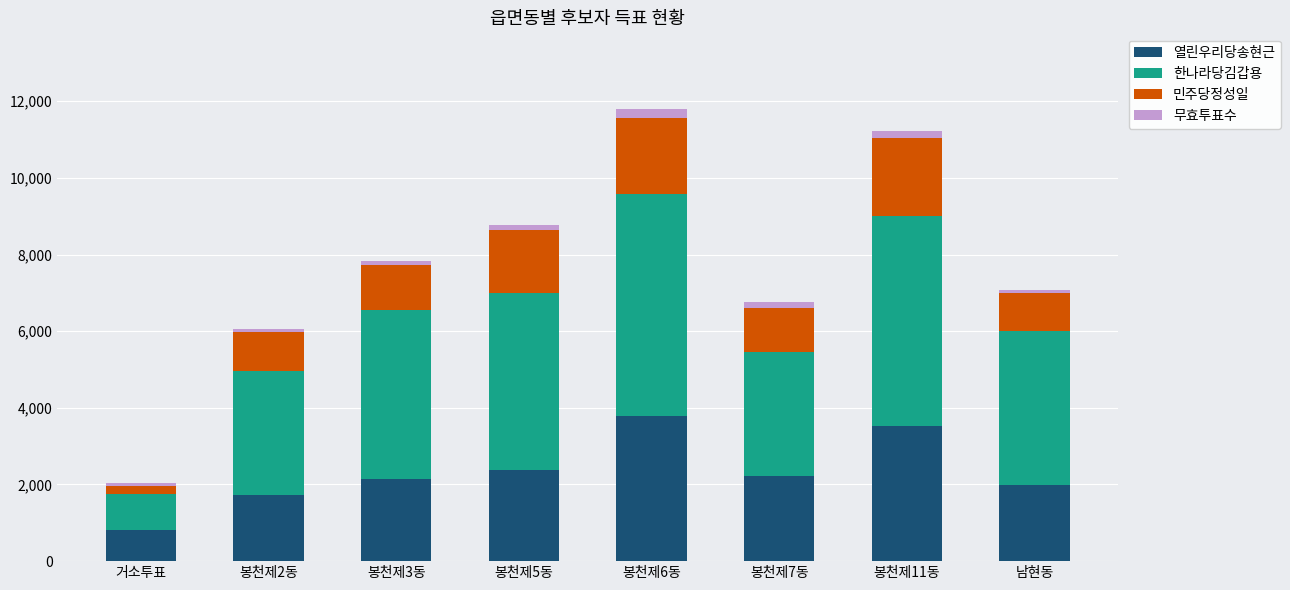

What is the highest value of the 열린우리당송현근 series?

3786